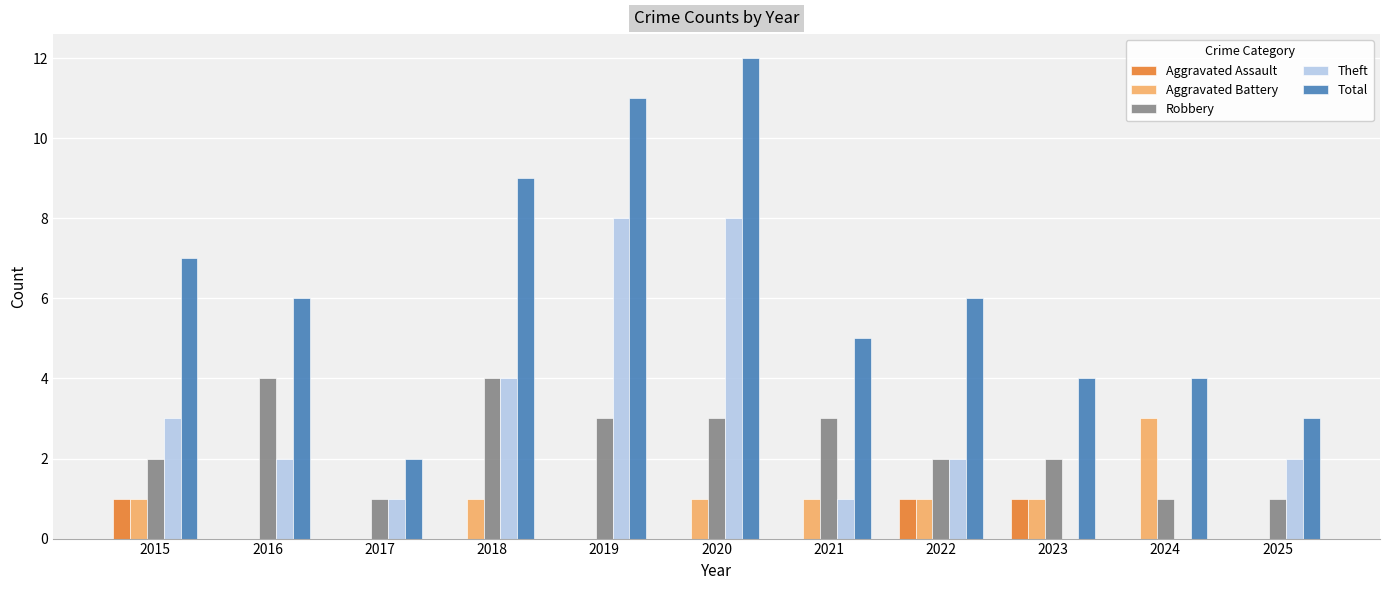

Does the chart contain stacked bars?

No